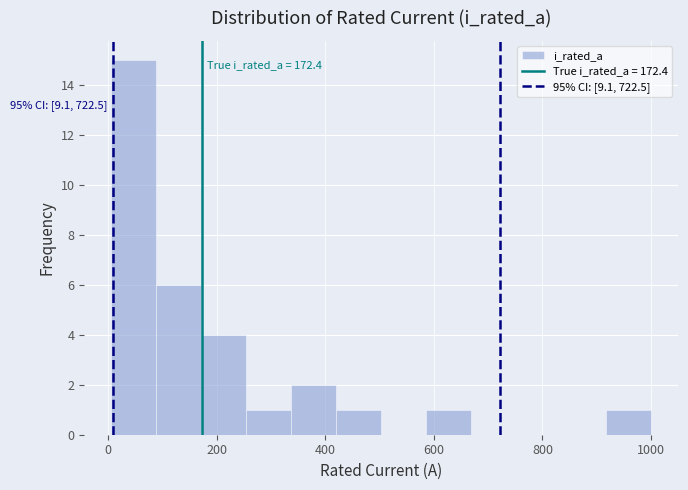

Over which range of the x-axis is the bar tallest?

0 to 80